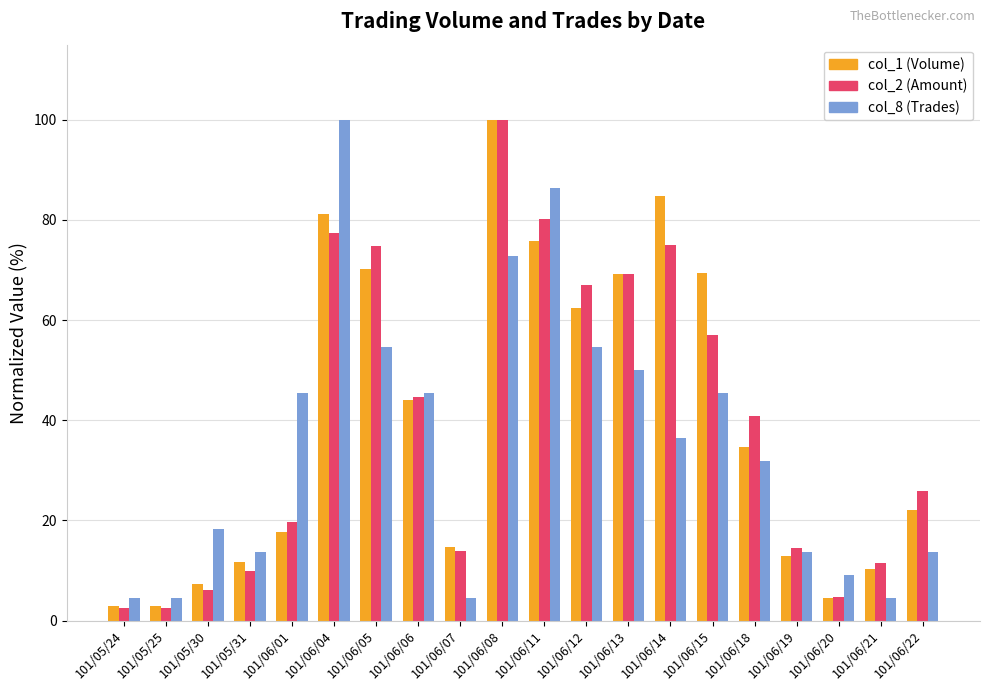

What is the difference between the maximum and minimum values in the col_2 (Amount) series?

97.5